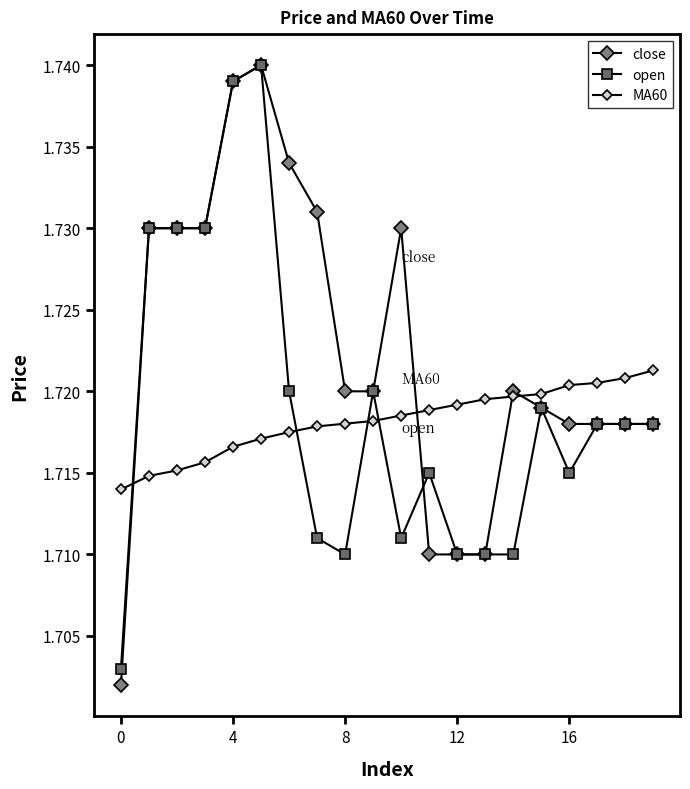

How many series are shown in this chart?

3